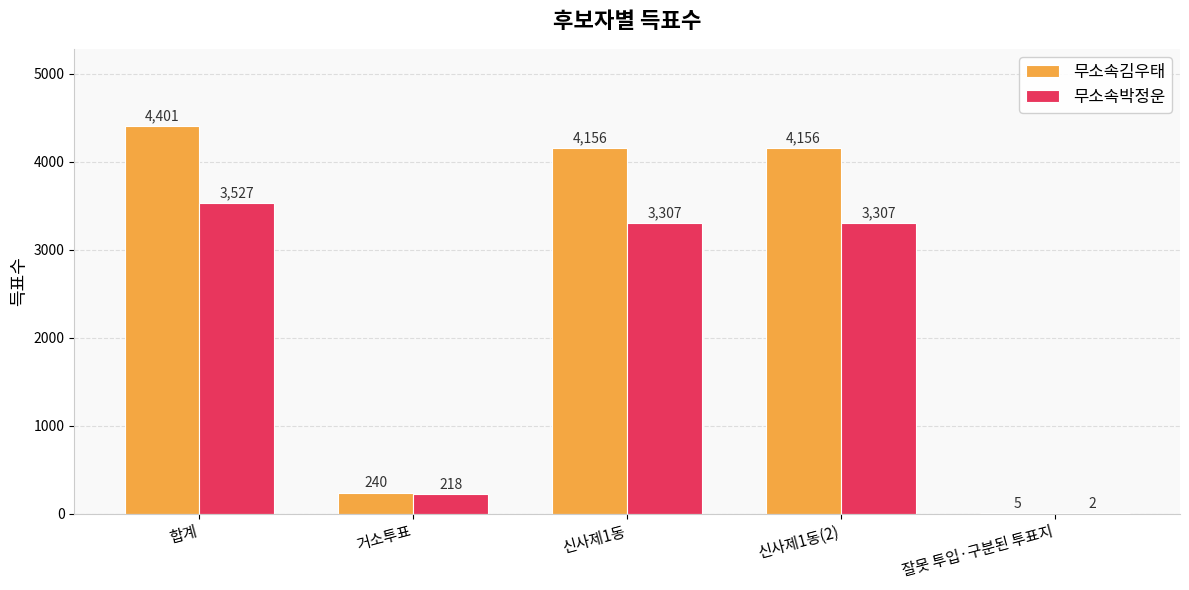

The 무소속박정운 series shows 3307 at 신사제1동. True or false?

True